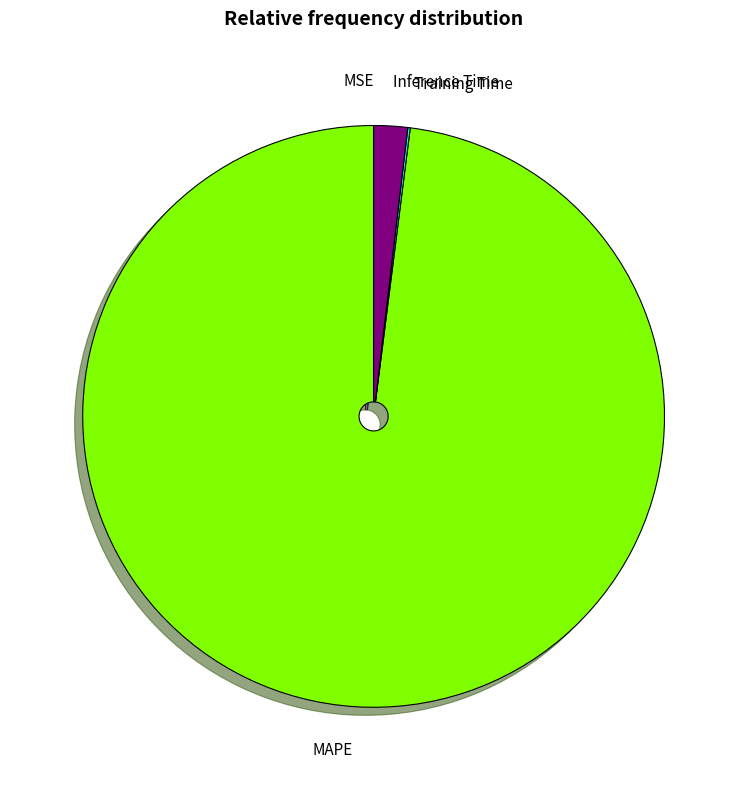

The Inference Time slice represents 12% of the pie. True or false?

False